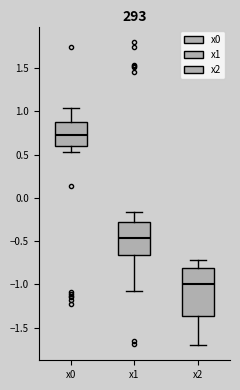

Which box's median line is the highest?

x0